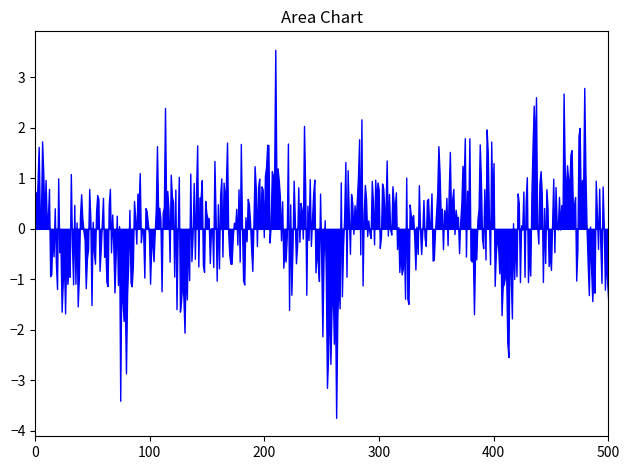

What is the greatest value displayed?

3.5